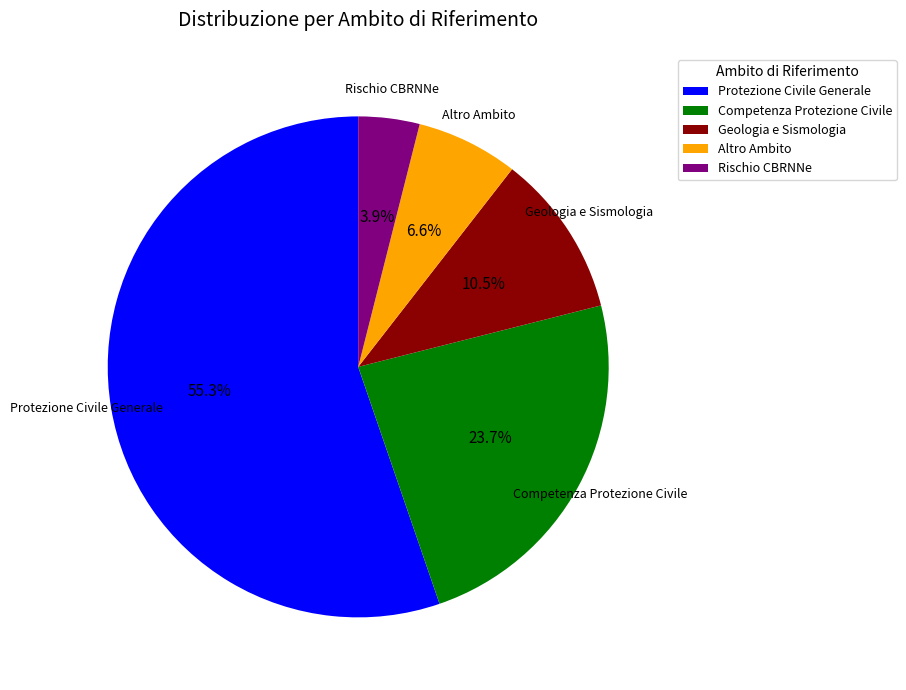

Rank the categories by value from highest to lowest.

Protezione Civile Generale, Competenza Protezione Civile, Geologia e Sismologia, Altro Ambito, Rischio CBRNNe